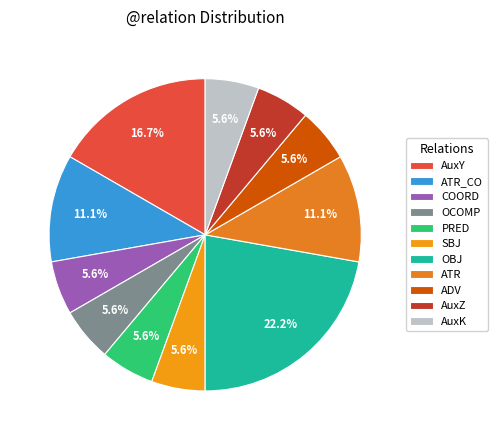

To the nearest percent, what percentage of the pie is SBJ?

6%